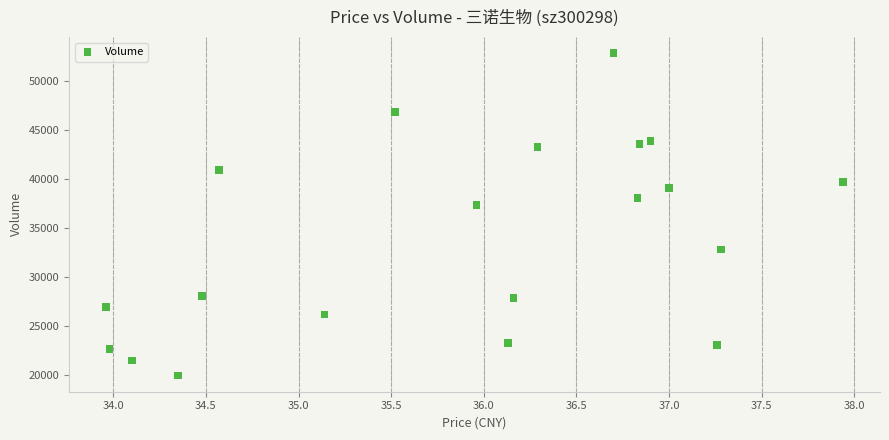

What is the range of Y values (max minus min)?

32877